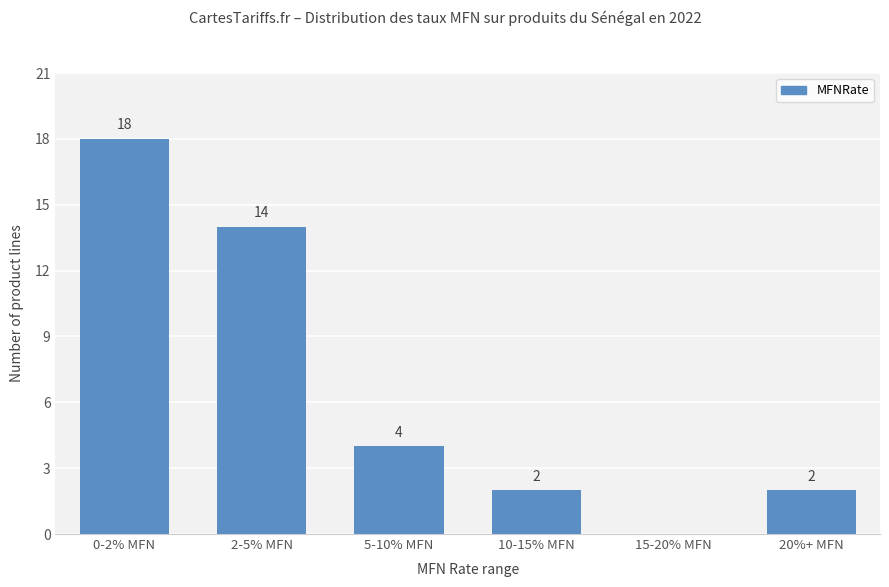

What is the change in value from 15-20% MFN to 20%+ MFN?

+2